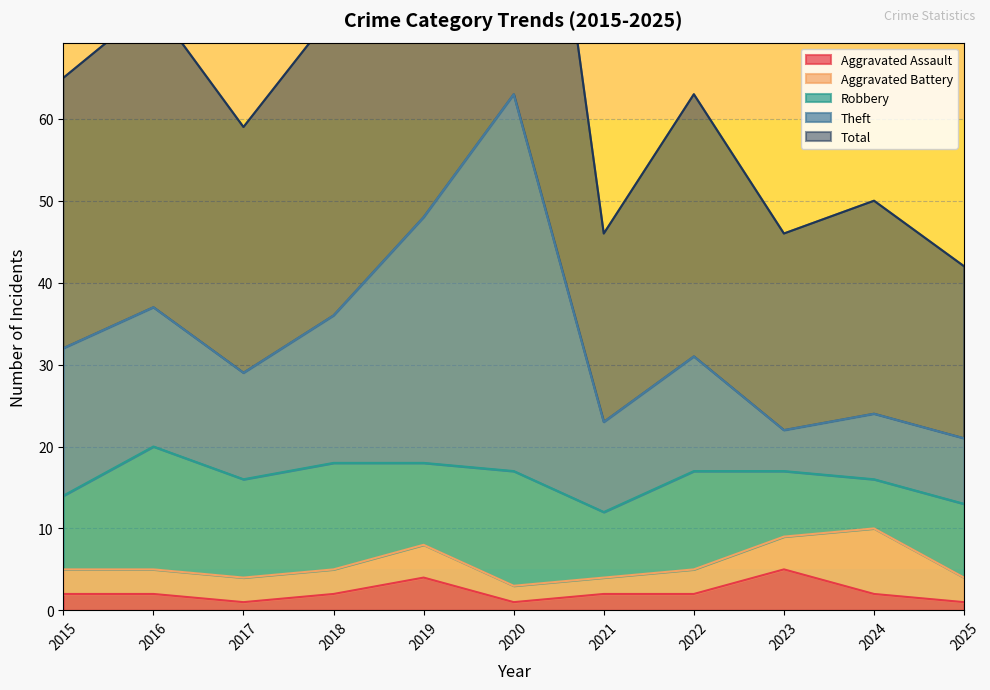

At how many categories does at least one series exceed 93?

2